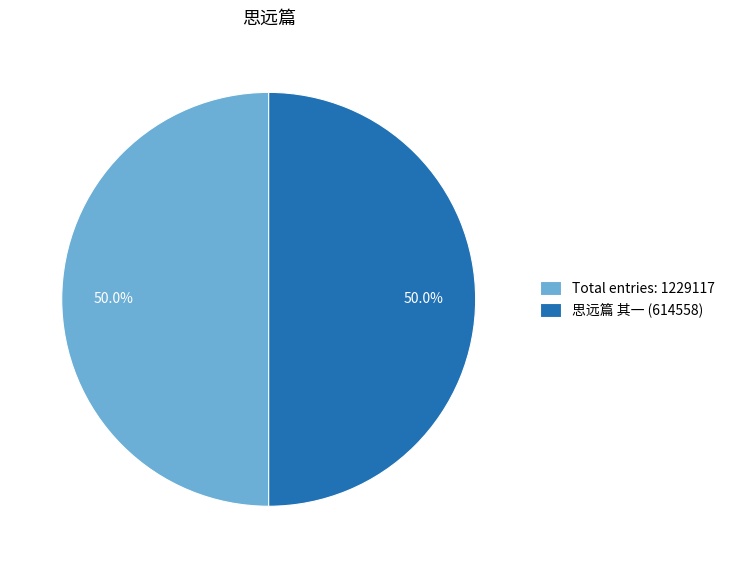

What is the ratio of the value at Total entries: 1229117 to the value at 思远篇 其一 (614558)?

1.0